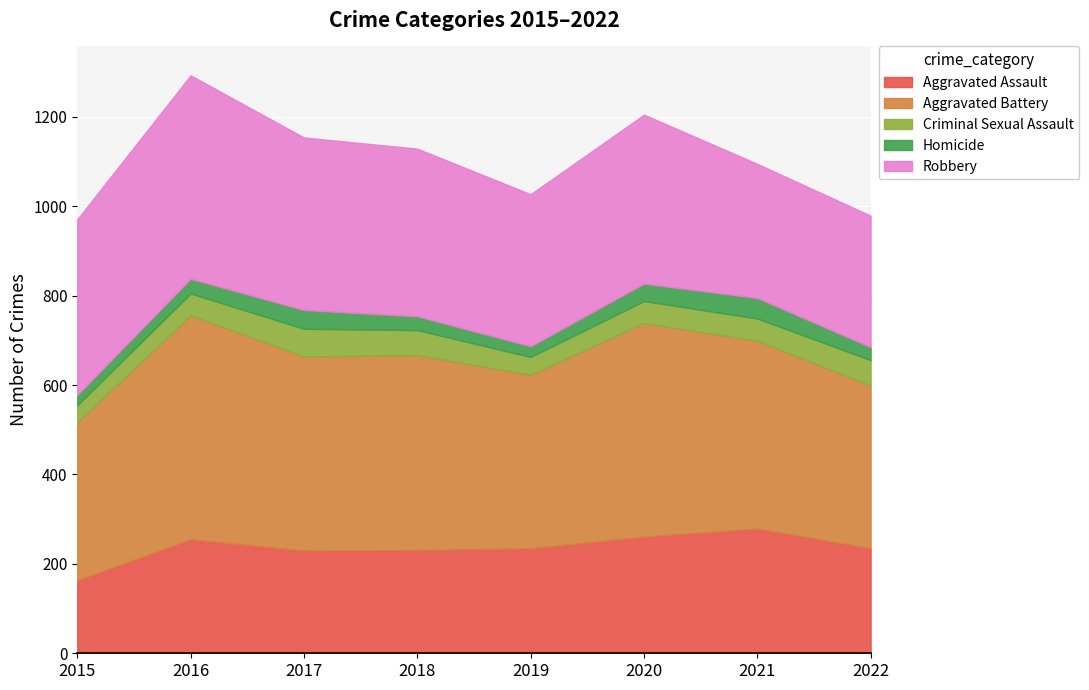

What is the difference between the maximum and minimum values in the Aggravated Battery series?

147